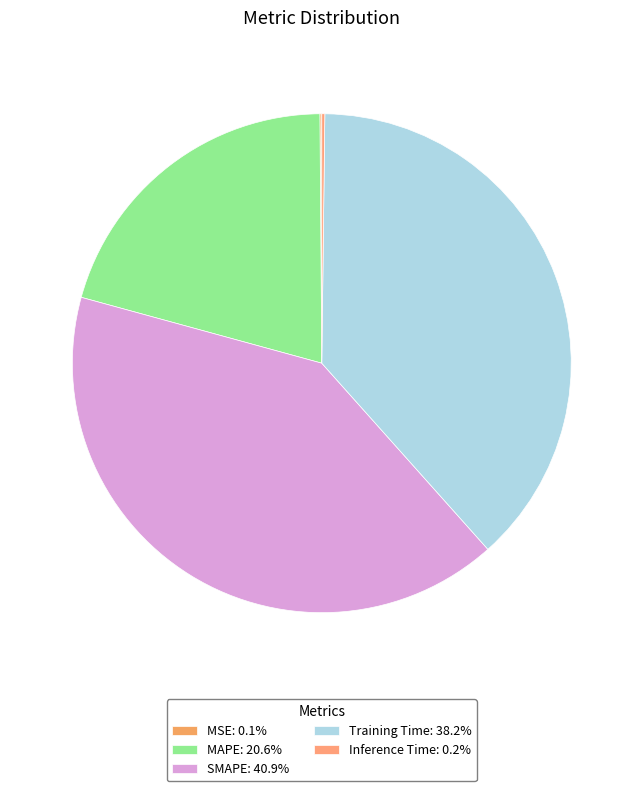

How many segments does this pie chart have?

5